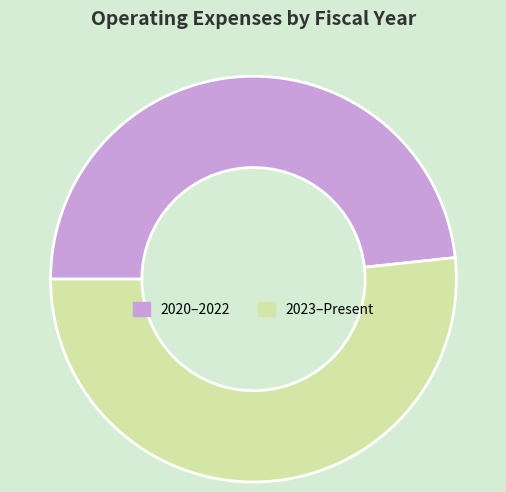

Is there a majority slice in this chart?

Yes